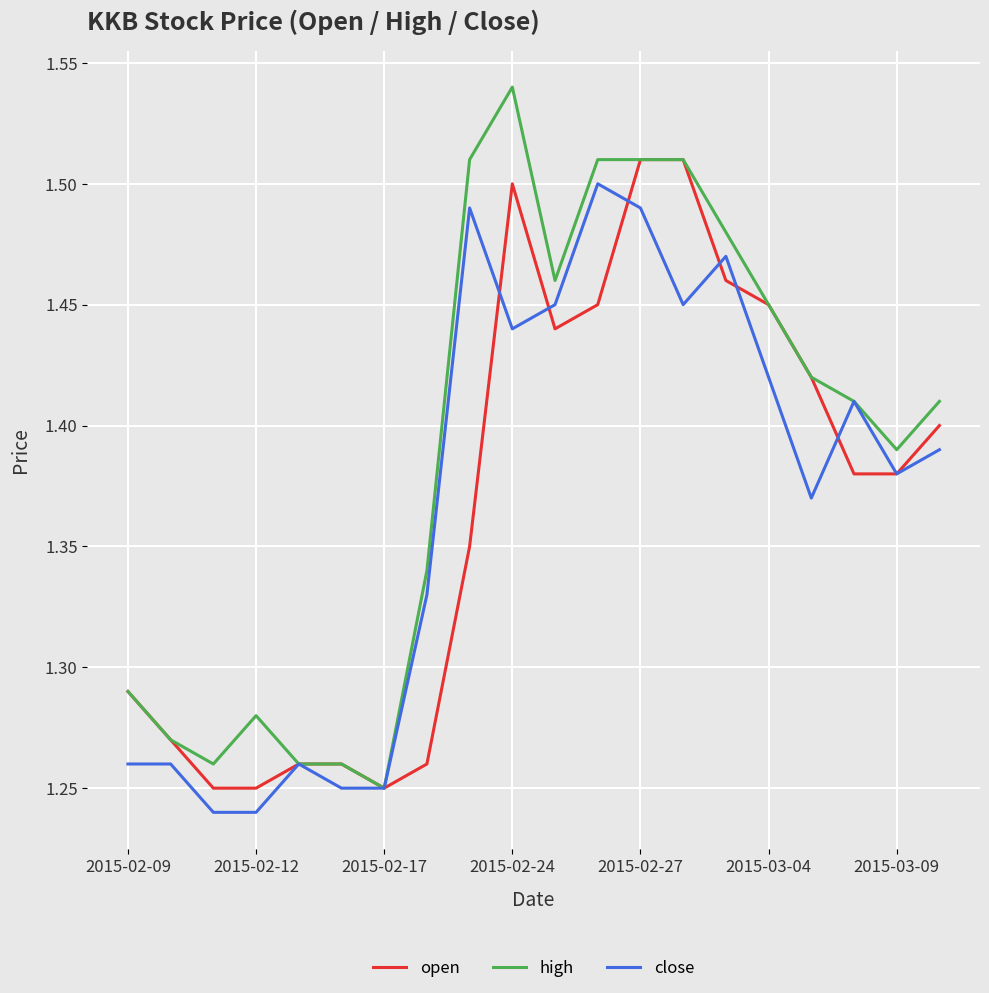

What is the difference between the maximum and second lowest values in the high series?

0.3